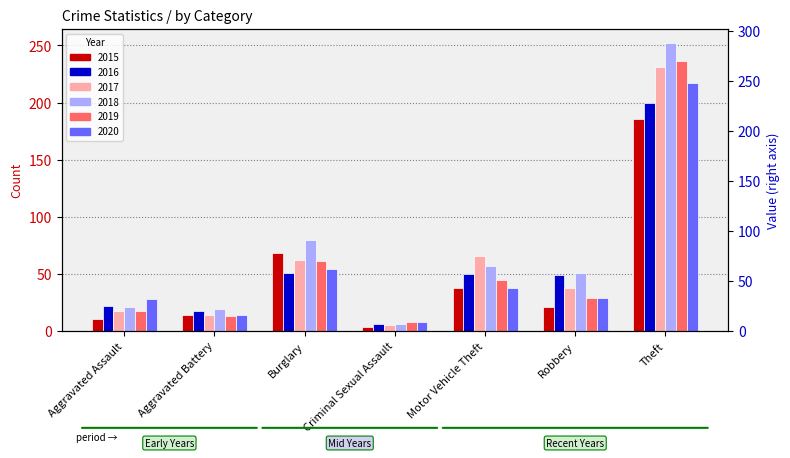

What are all the series names shown in the legend?

2015, 2016, 2017, 2018, 2019, 2020